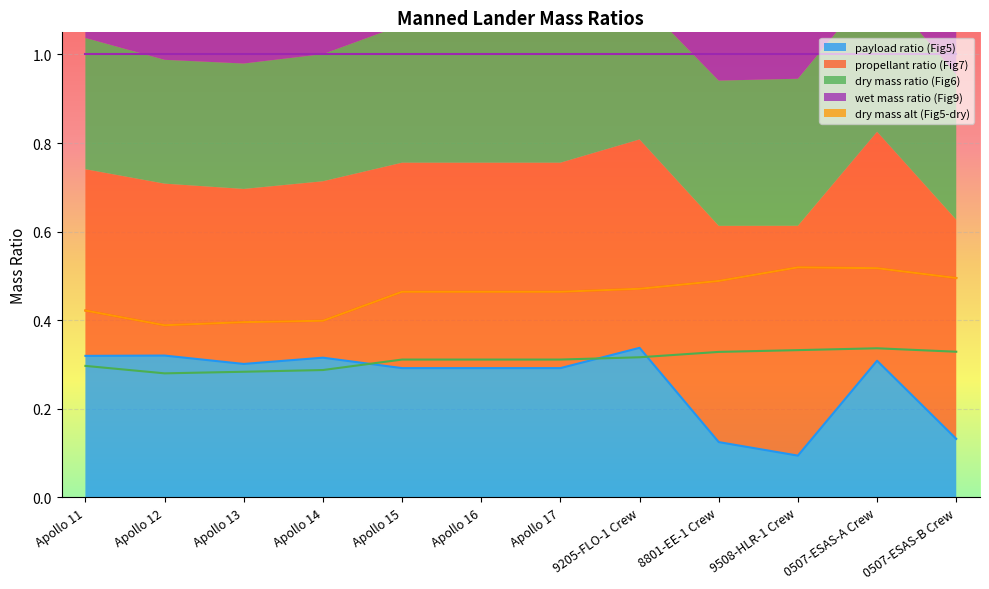

True or false: dry mass ratio (Fig6) and dry mass alt (Fig5-dry) intersect in this chart.

False